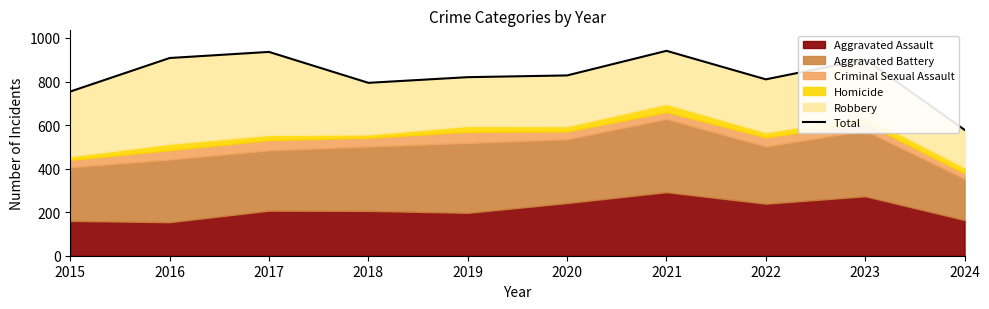

What is the change in value from 2019 to 2020?

+8